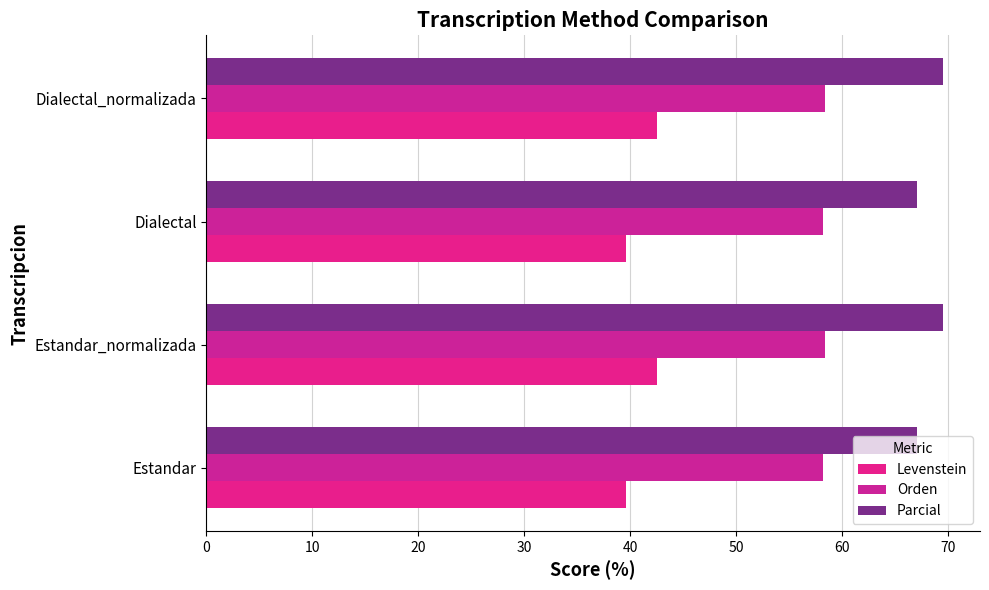

What is the value of the Levenstein bar at the 4th from the left?

42.6